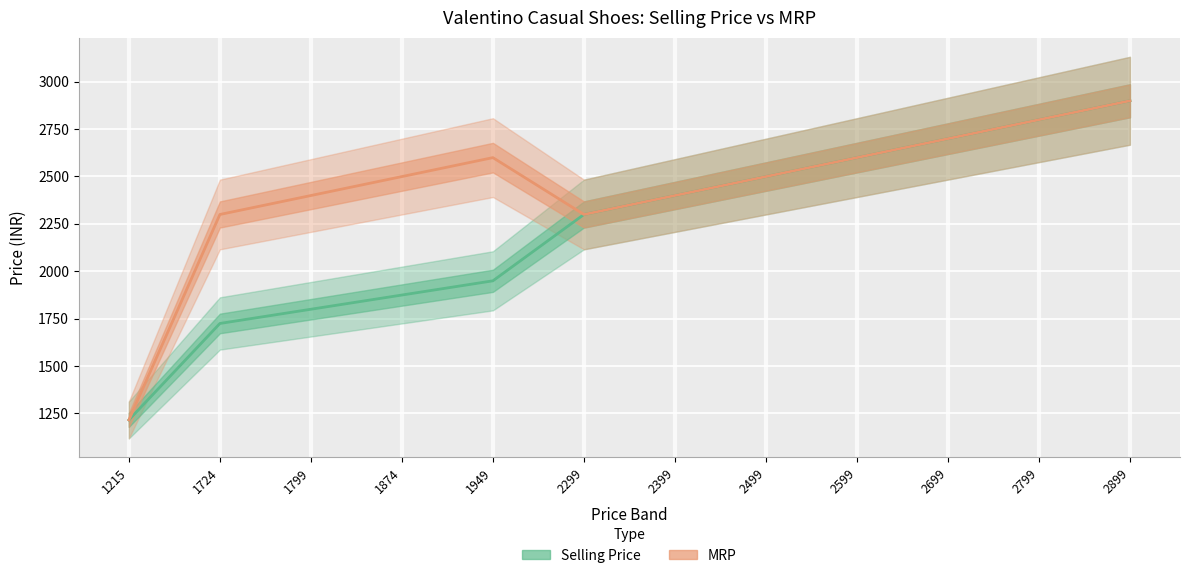

Which has a higher value, 2899 or 1724?

2899